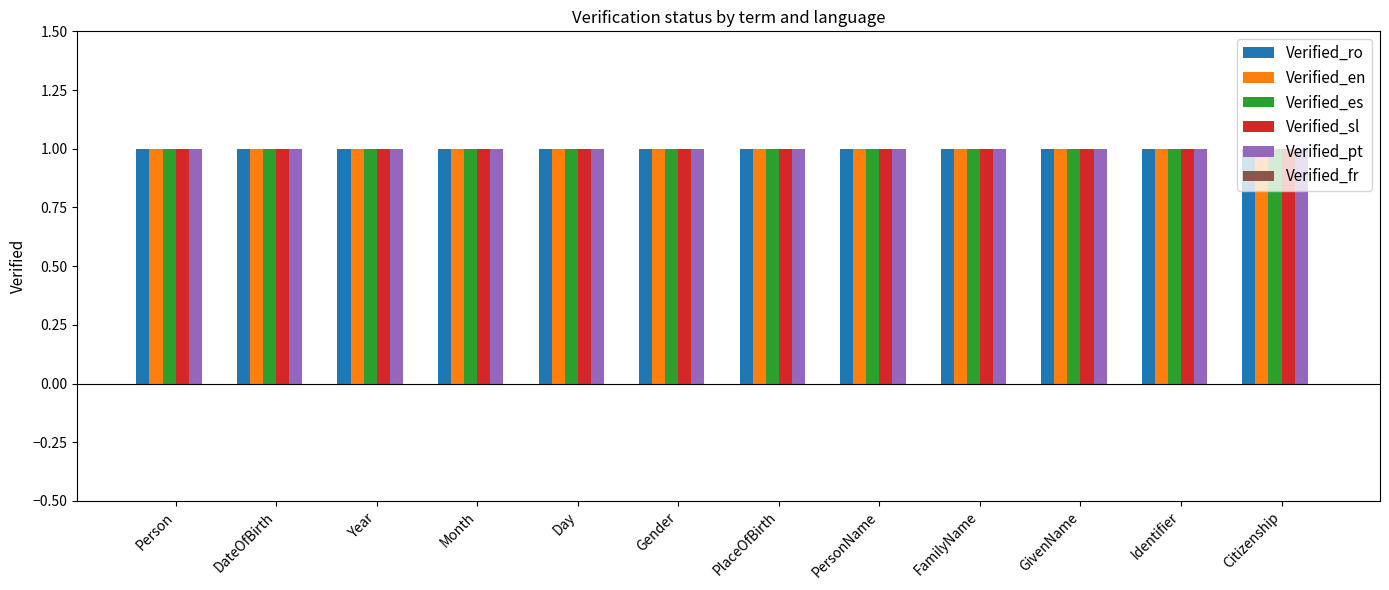

Which category has the highest value in the Verified_en series?

Person